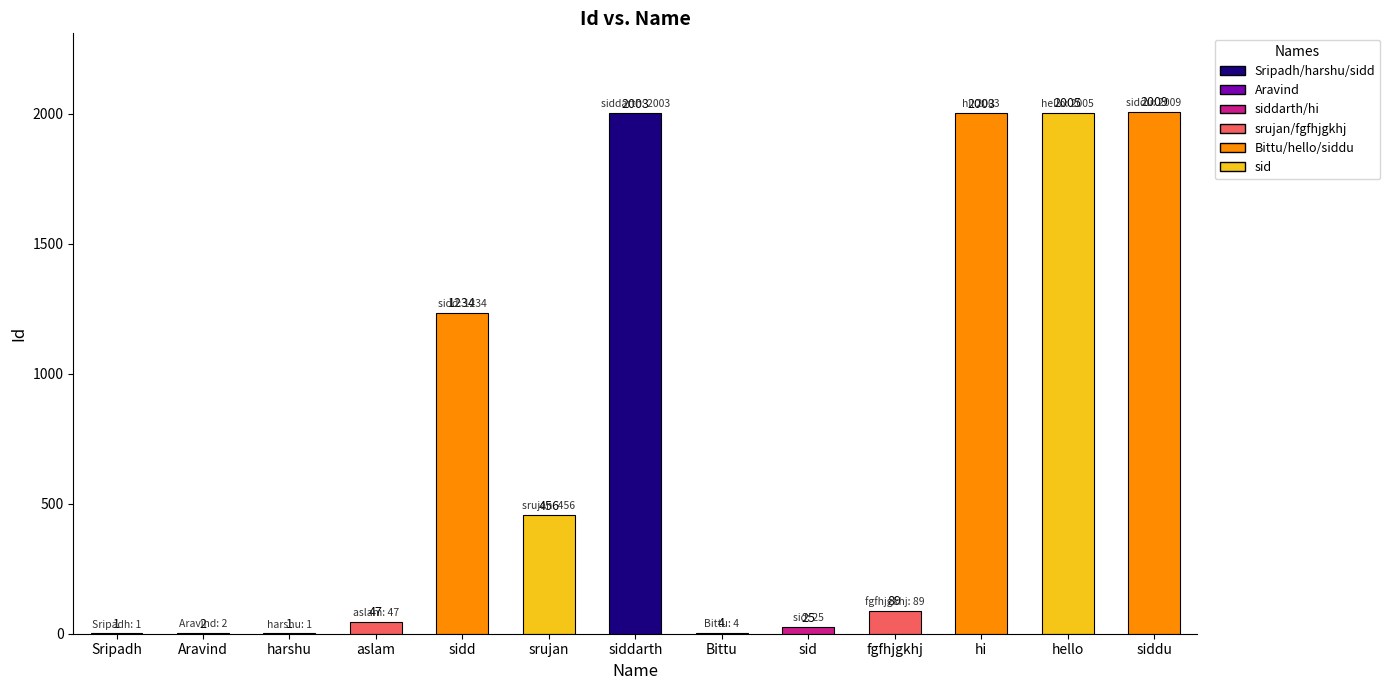

The chart shows a value of 737 at sidd. True or false?

False